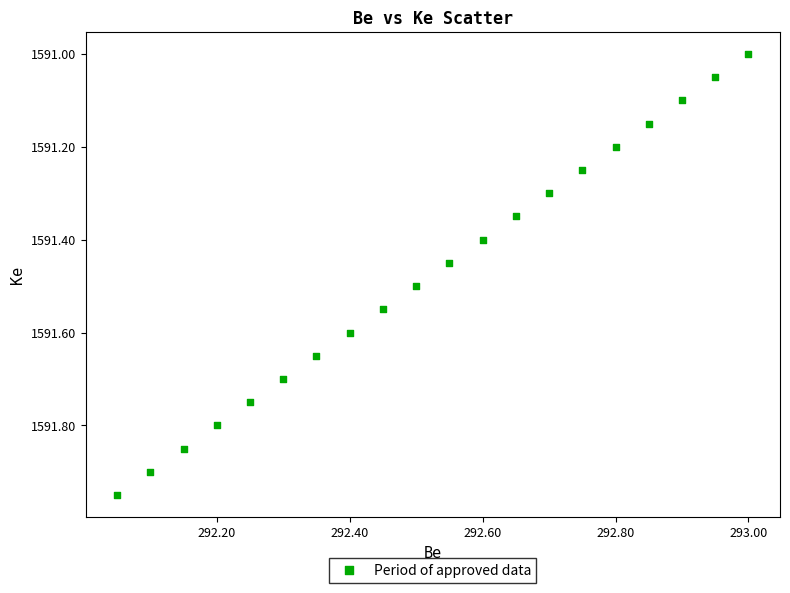

What is the range of X values (max minus min)?

0.9